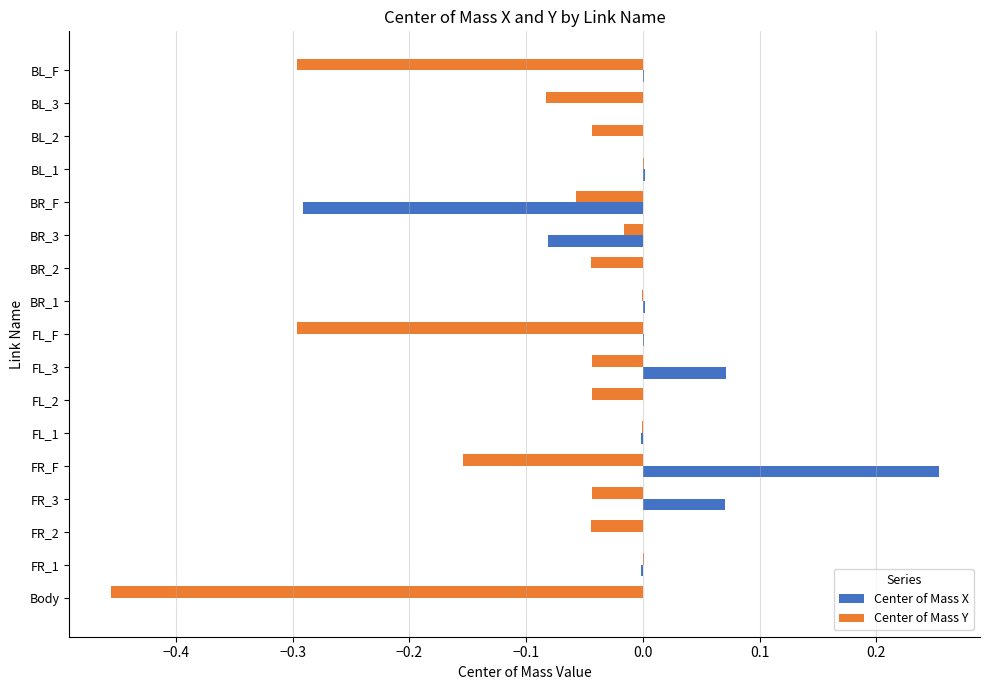

Which series has the largest total across all categories?

Center of Mass X